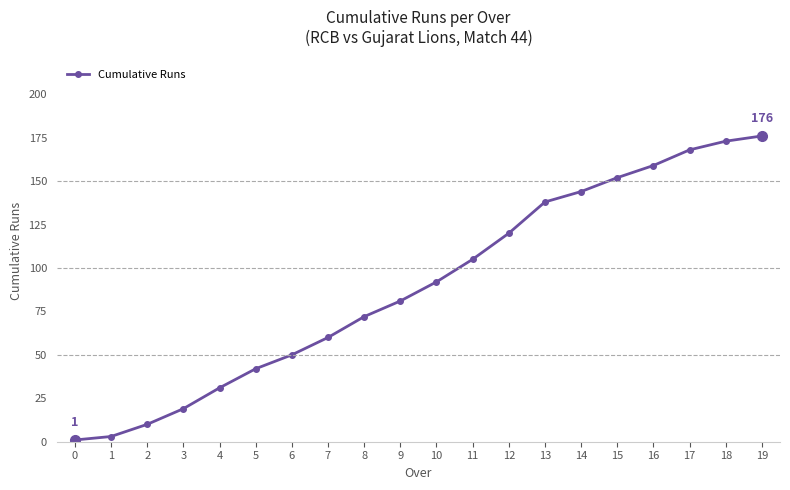

At which label is the value closest to 88?

10